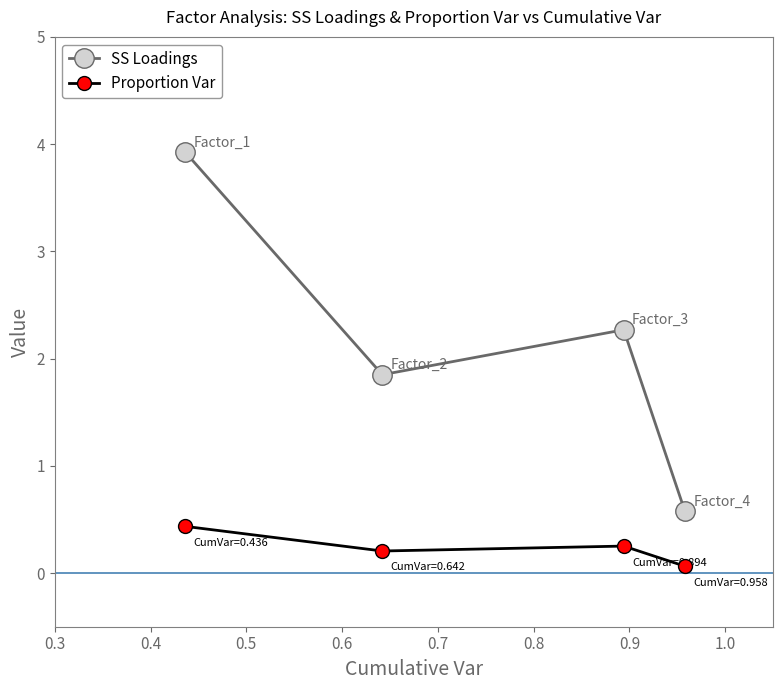

How many SS Loadings values are between 1 and 3?

2